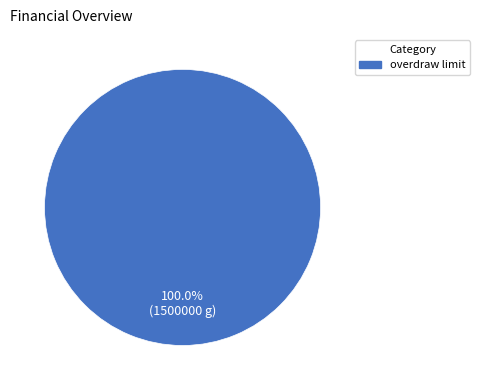

Does any single category account for the majority?

Yes